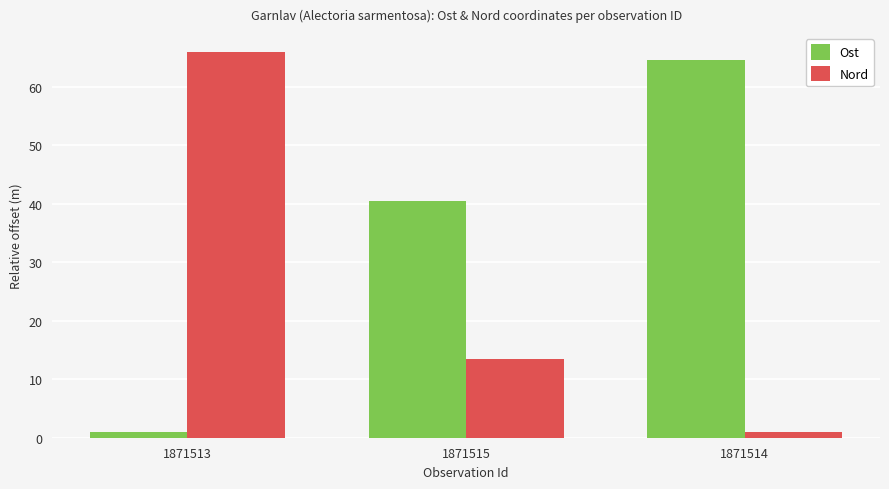

What is the difference between the second highest and minimum values in the Nord series?

12.5